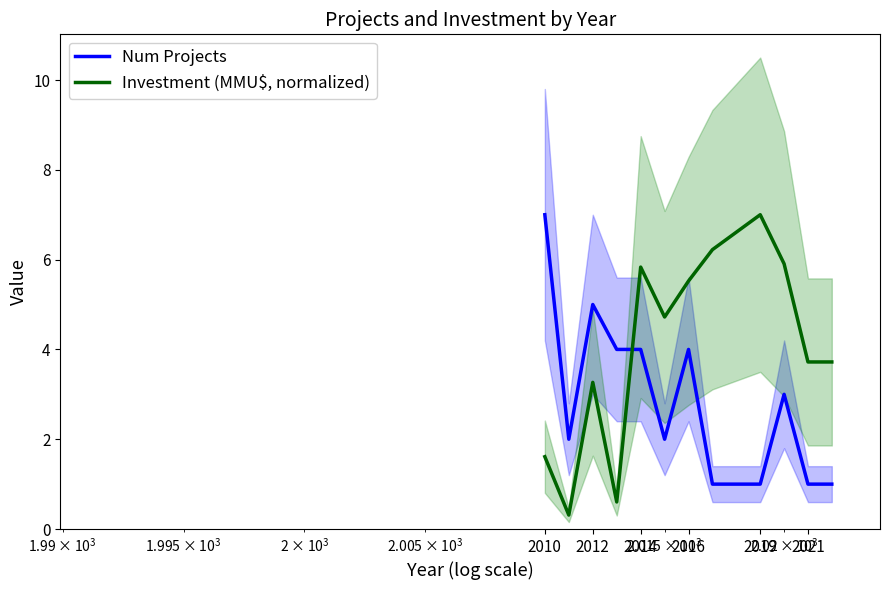

After their last crossing, which series has the higher values: Num Projects or Investment (MMU$, normalized)?

Investment (MMU$, normalized)